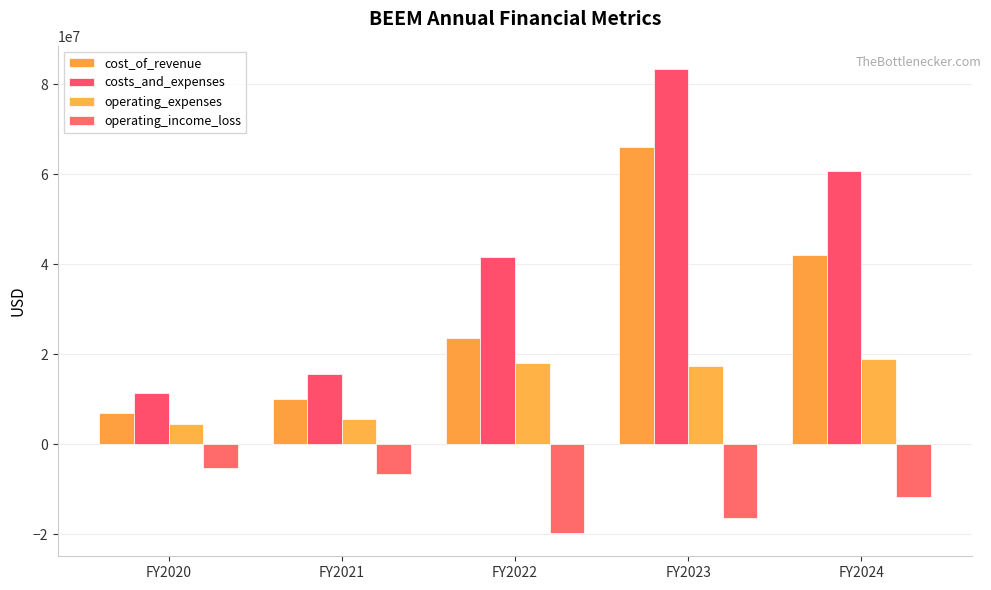

What is the difference between the second highest and second lowest values in the cost_of_revenue series?

32066605